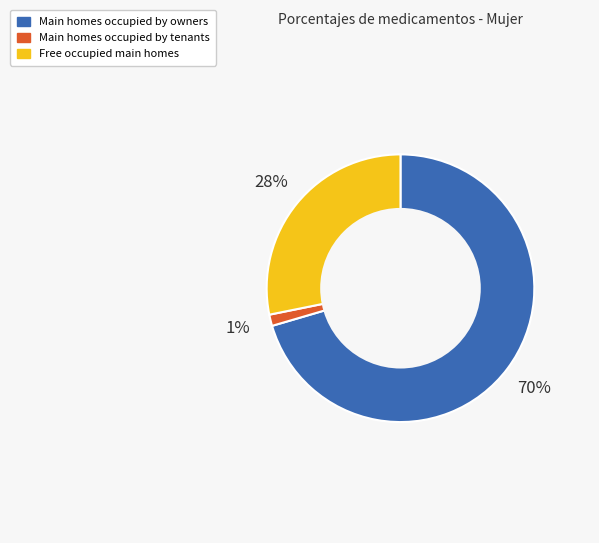

Between Main homes occupied by owners and Free occupied main homes, which is larger?

Main homes occupied by owners